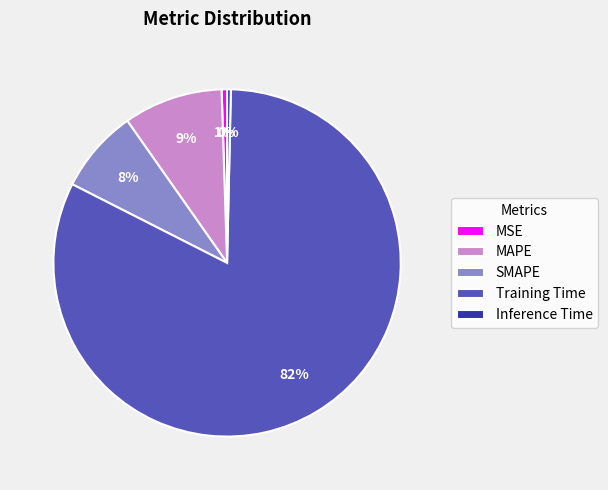

What is the largest slice in the pie chart?

Training Time